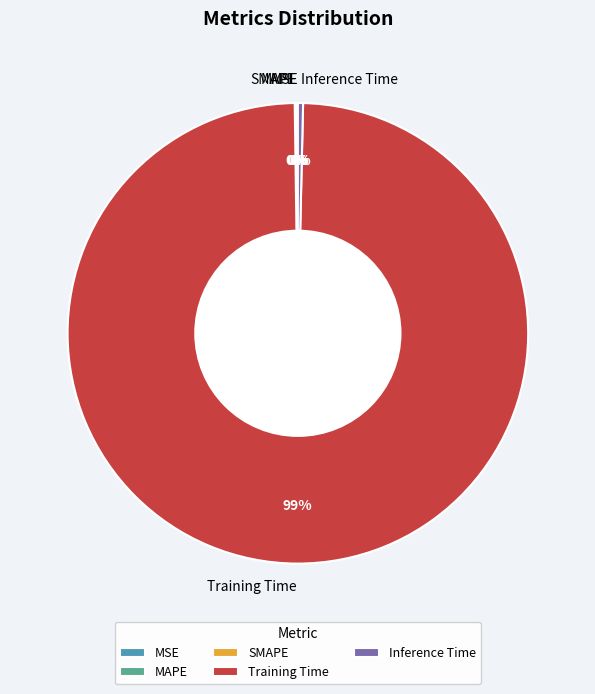

Which category has the biggest portion of the pie?

Training Time